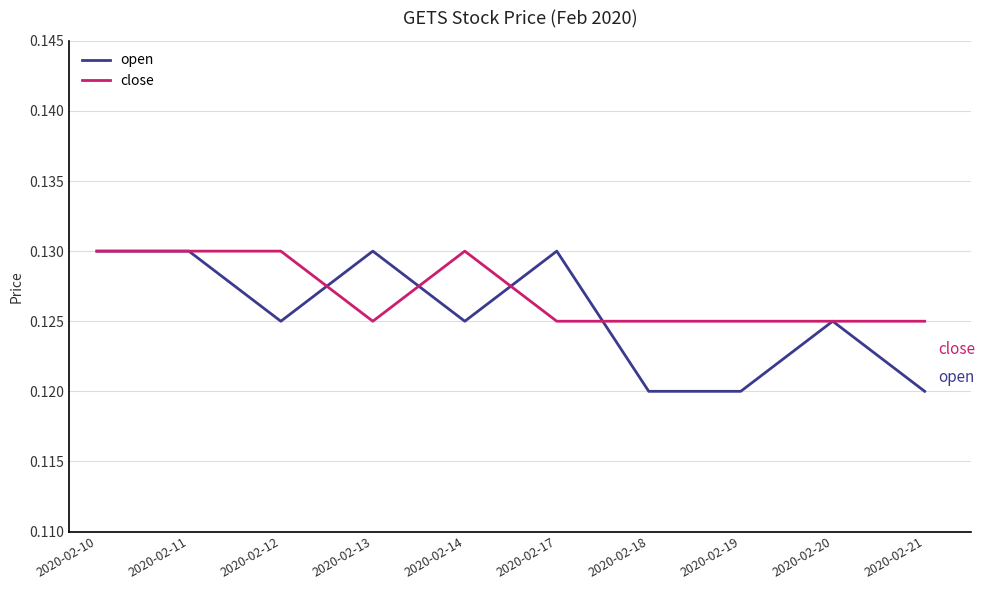

At 2020-02-18, list the series in order from largest to smallest.

close, open